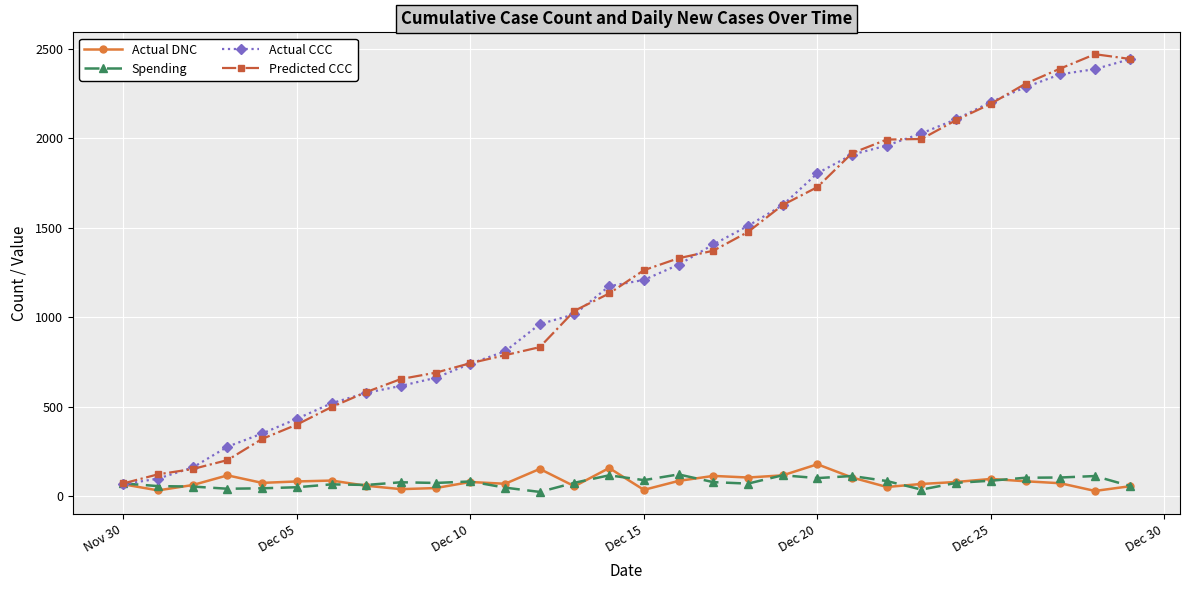

How many data points in Predicted CCC are above 1262?

15